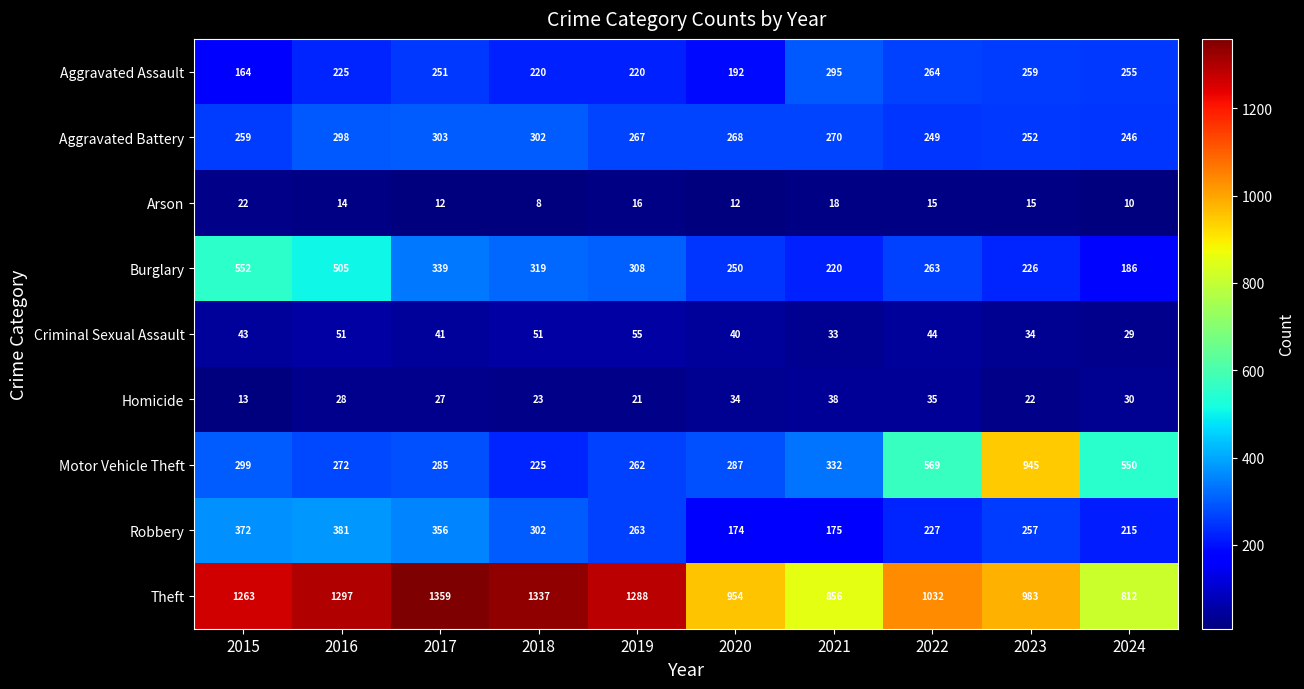

What is the total value across all series at 2022?

2698